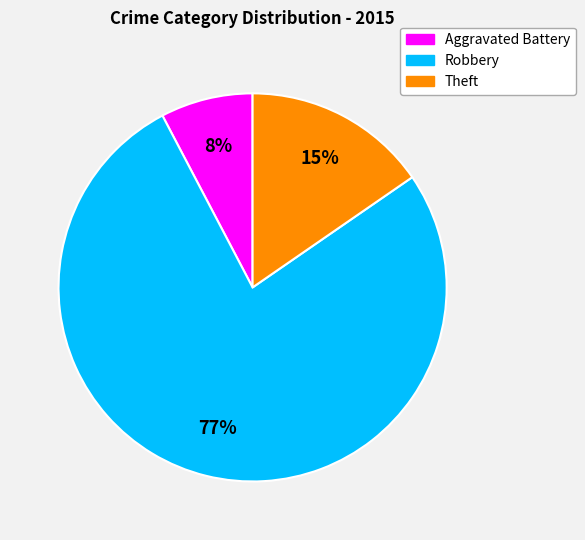

What is the largest slice in the pie chart?

Robbery